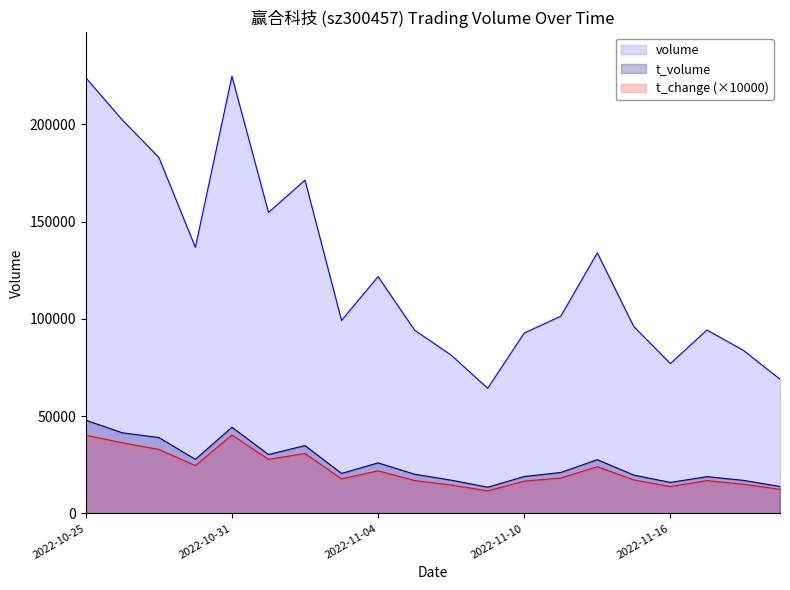

Where is t_change nearest to the value 25950?

2022-10-28